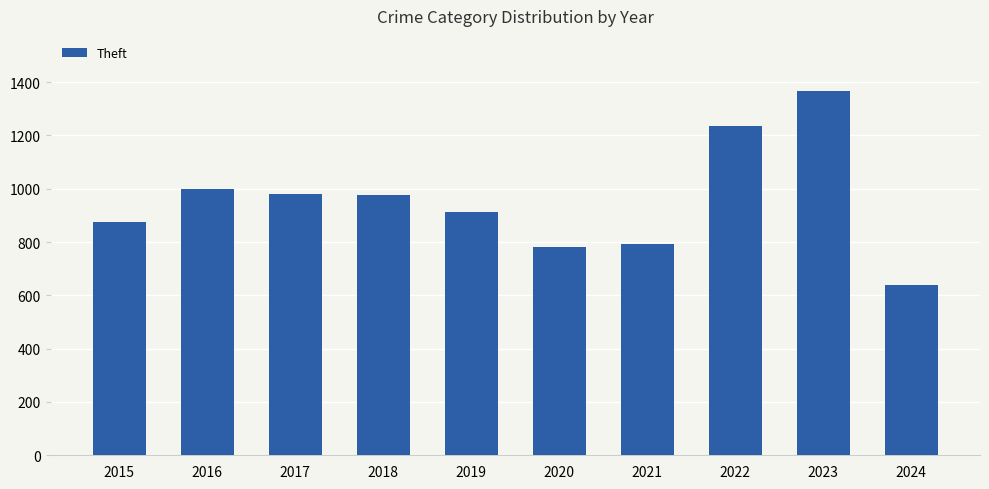

What is the maximum value shown in the chart?

1368